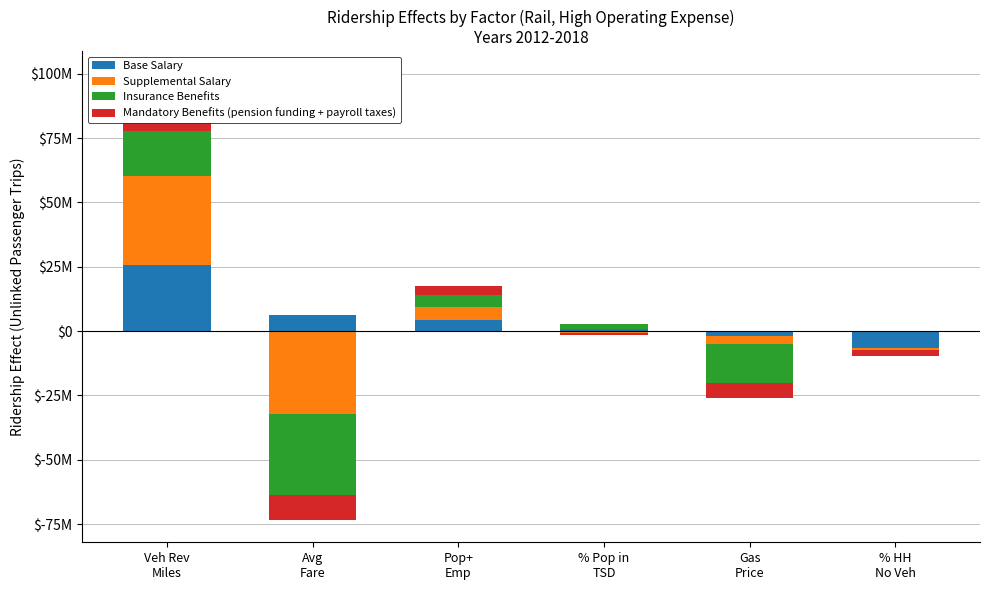

Count the number of categories in the chart.

6